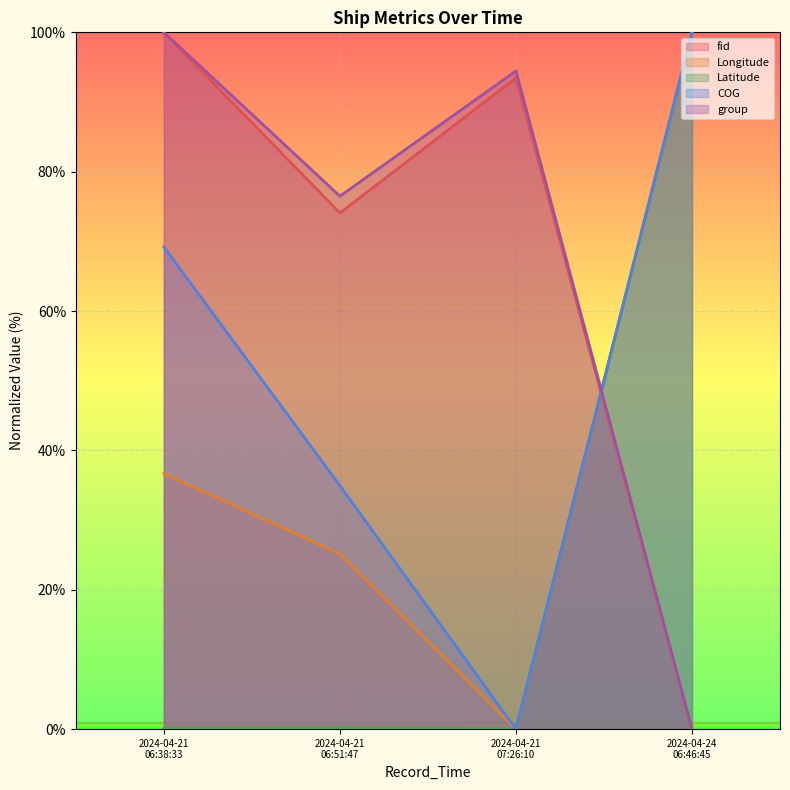

What position from the right is 2024-04-21 07:26:10?

2